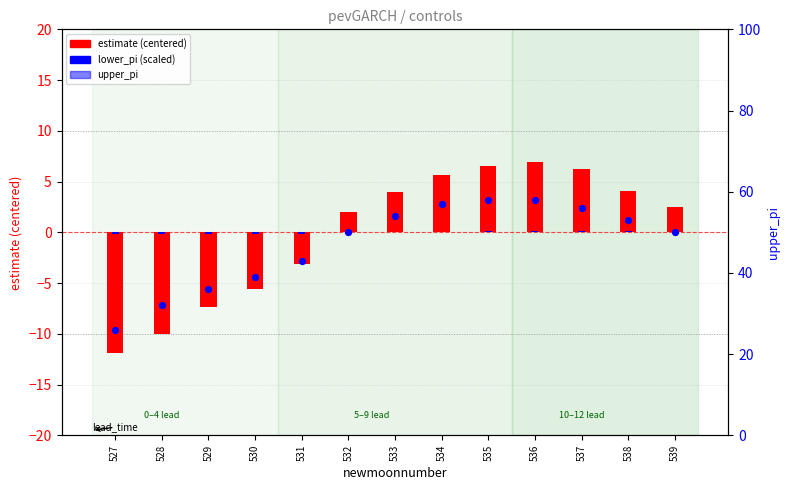

Which series has the largest Y range (max minus min)?

upper_pi